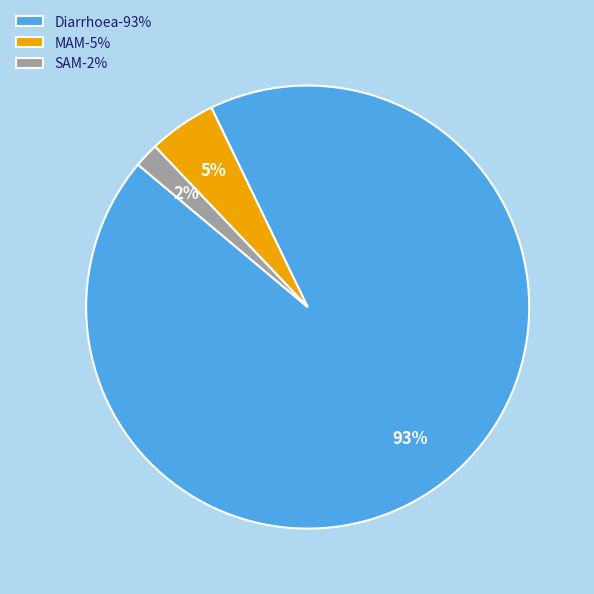

To the nearest percent, what is the combined percentage of SAM and Diarrhoea?

95%